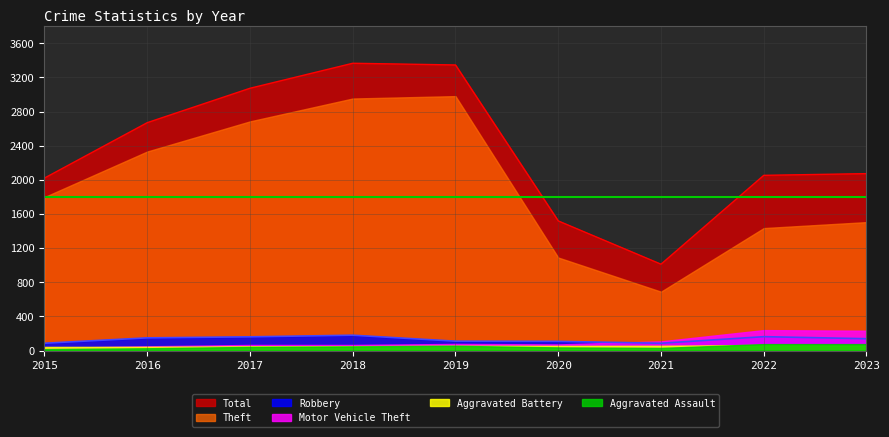

True or false: Motor Vehicle Theft has a value of 66 at 2018.

True